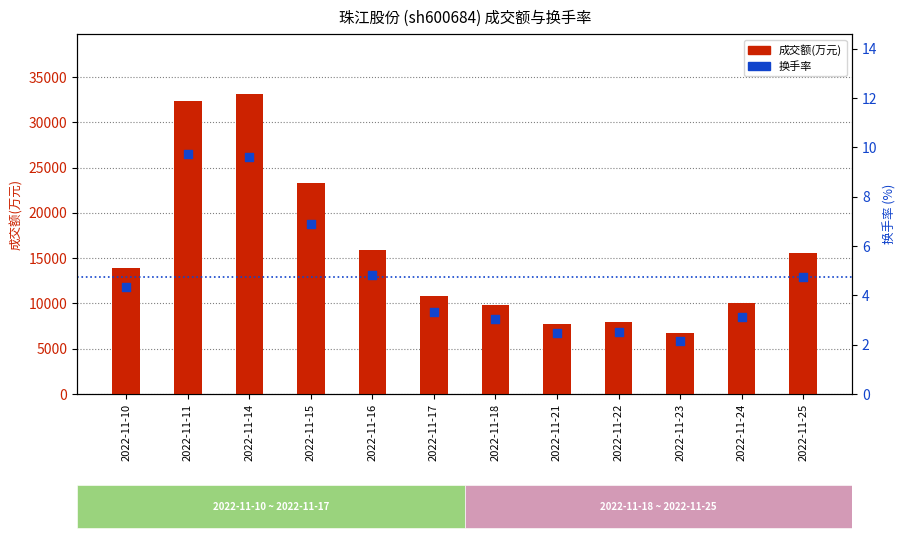

Which series has the widest spread of Y values?

成交额(万元)